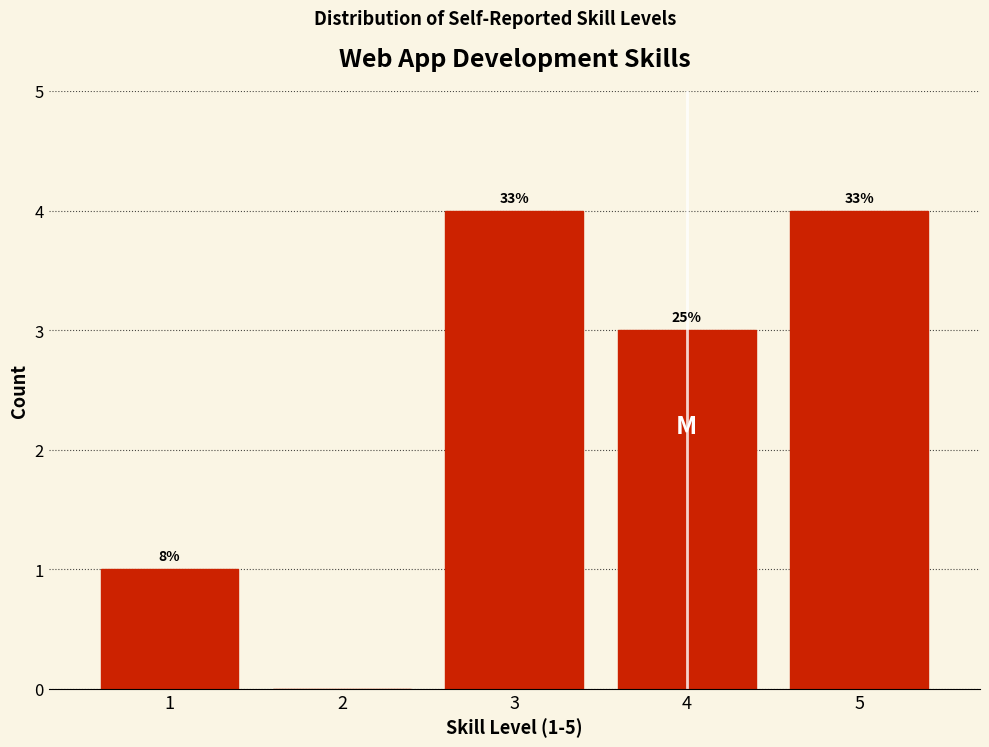

Are the bars horizontal?

No